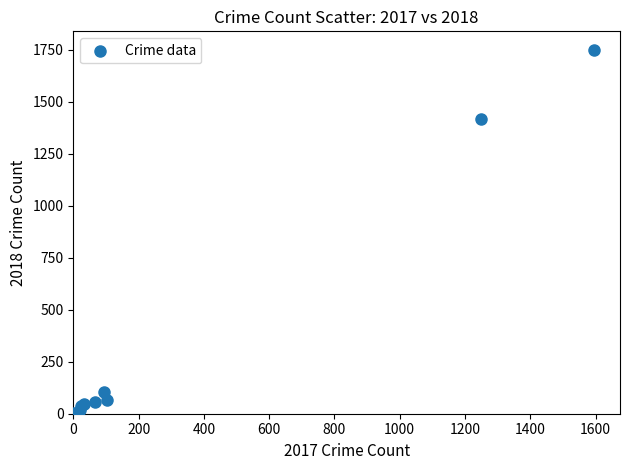

What Y value in the scatter plot is closest to 875?

1414